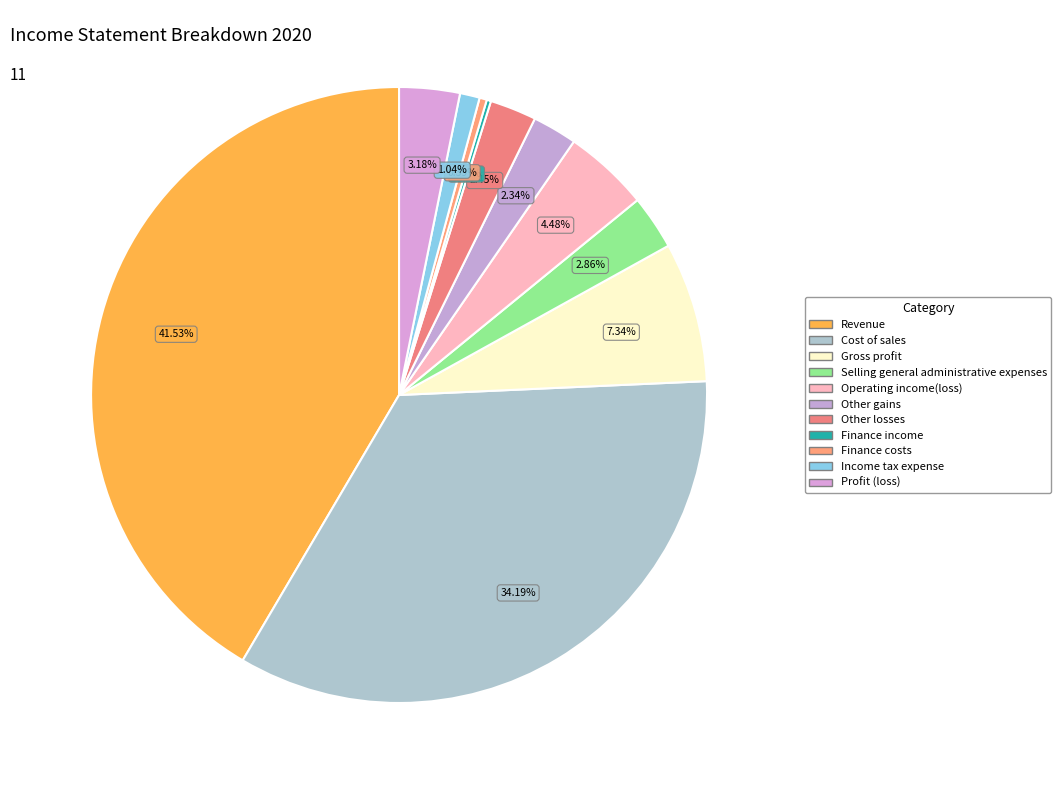

What portion of the pie excludes Other gains?

97.7%